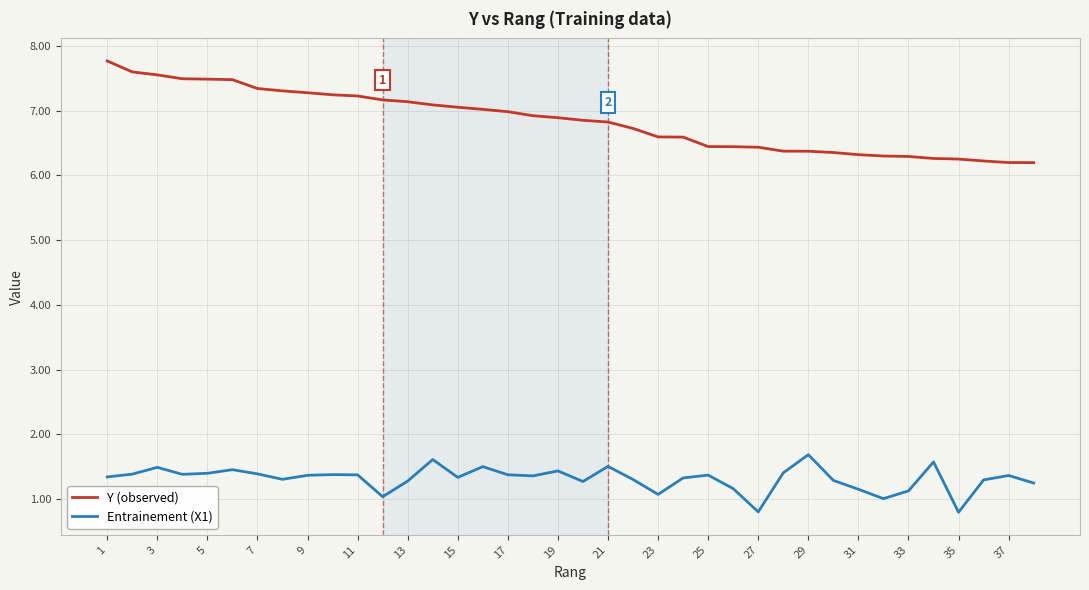

True or false: Y (observed) and Entrainement (X1) intersect in this chart.

False